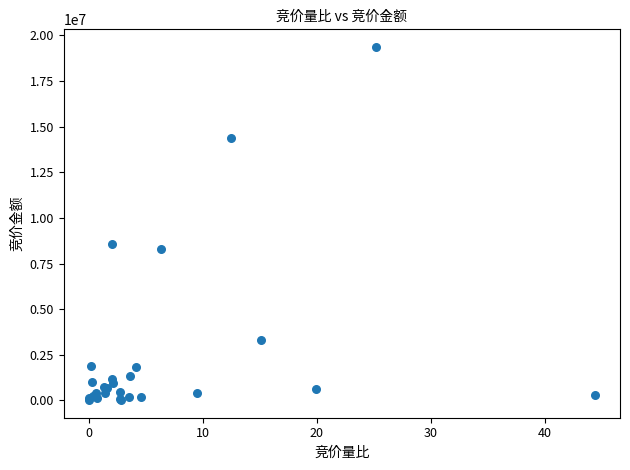

What Y value in the scatter plot is closest to 9690213?

8574868